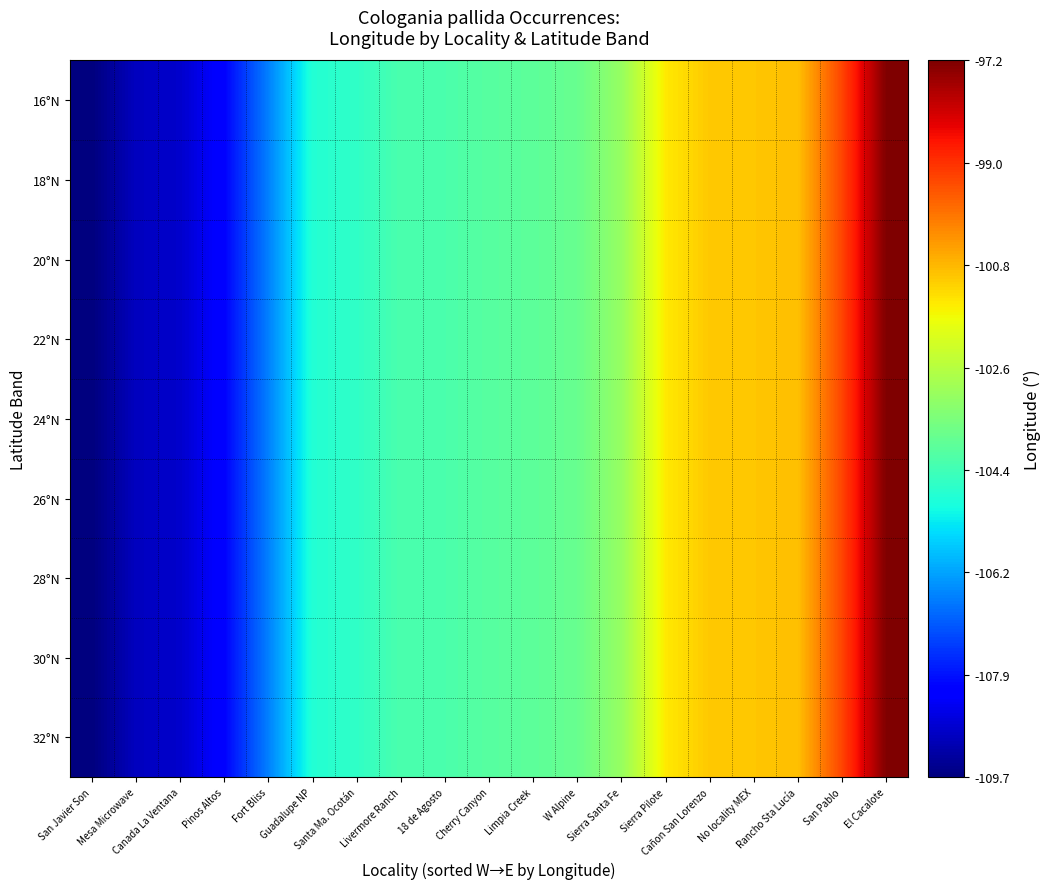

At No locality MEX, list the series in order from largest to smallest.

16°N, 18°N, 20°N, 22°N, 24°N, 26°N, 28°N, 30°N, 32°N